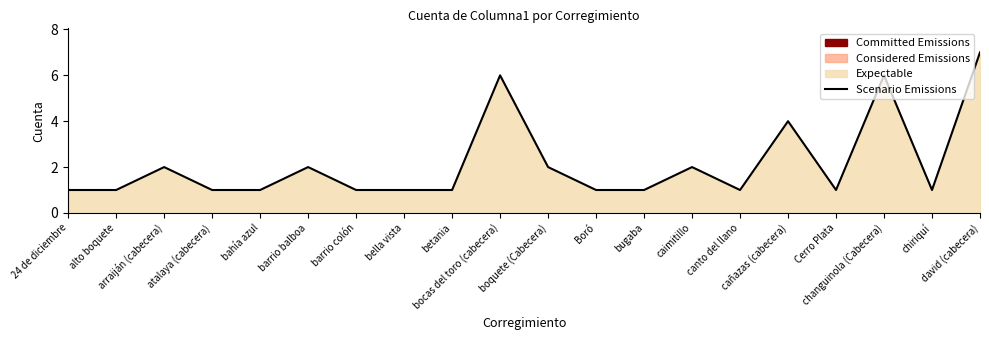

Reading right to left, what are all the values shown in this chart?

david (cabecera)=7	chiriquí=1	changuinola (Cabecera)=6	Cerro Plata=1	cañazas (cabecera)=4	canto del llano=1	caimitillo=2	bugaba=1	Boró=1	boquete (Cabecera)=2	bocas del toro (cabecera)=6	betania=1	bella vista=1	barrio colón=1	barrio balboa=2	bahía azul=1	atalaya (cabecera)=1	arraiján (cabecera)=2	alto boquete=1	24 de diciembre=1